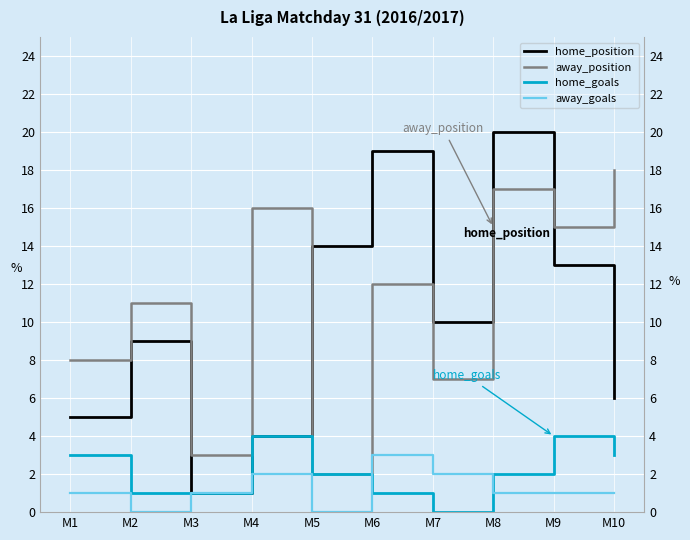

What is the total value across all series at M10?

28